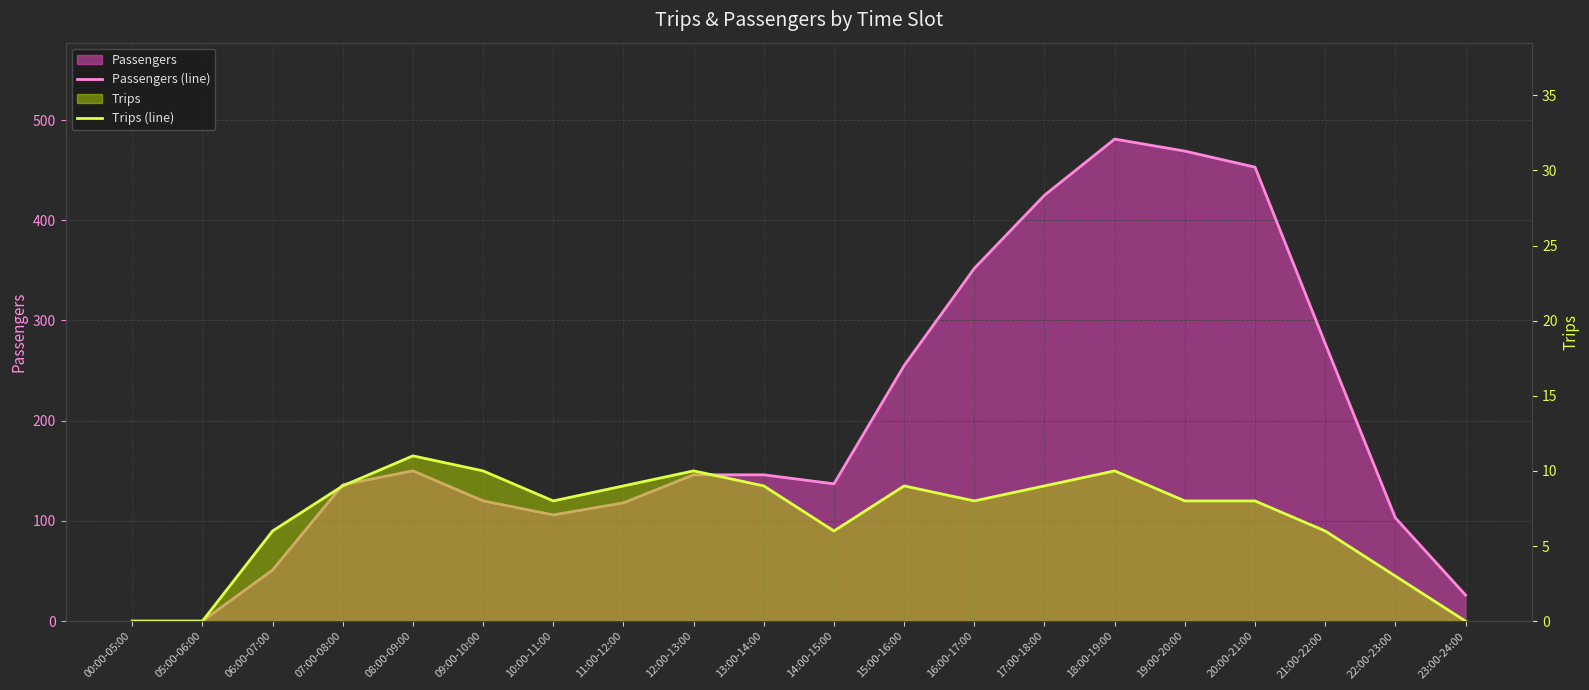

The Trips (line) series shows 14 at 08:00-09:00. True or false?

False